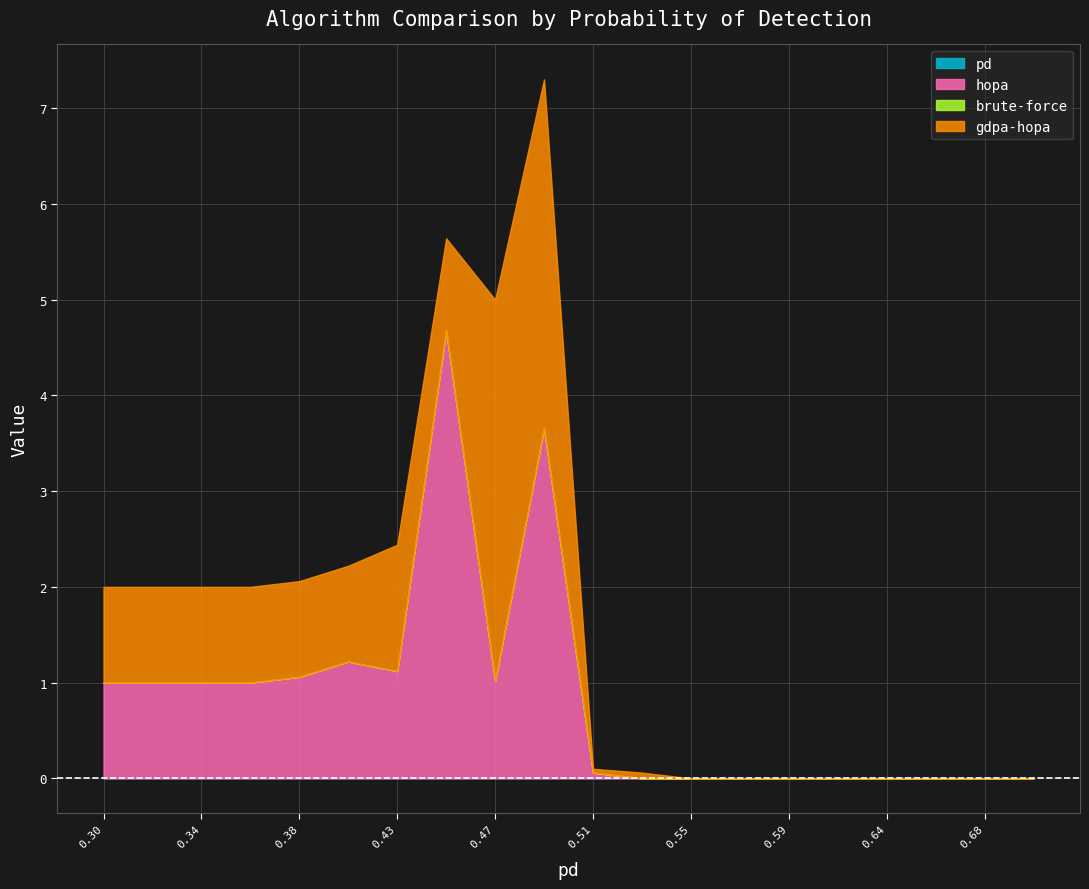

How many series are shown in this chart?

4